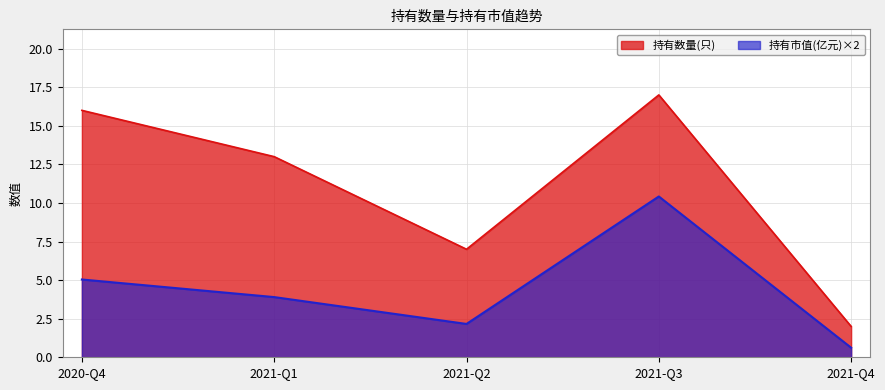

What is the label of the 5th point from the right?

2020-Q4